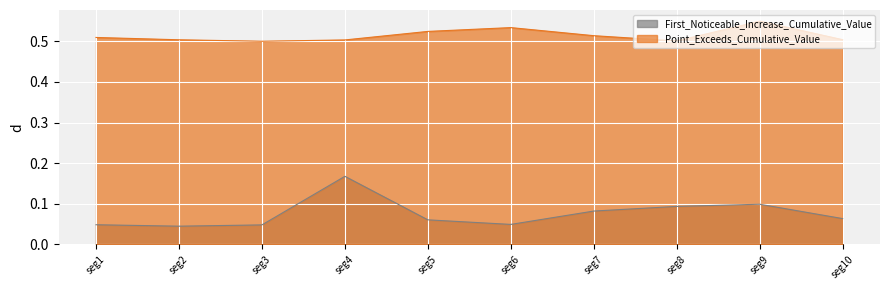

Which series has the widest spread of values?

First_Noticeable_Increase_Cumulative_Value